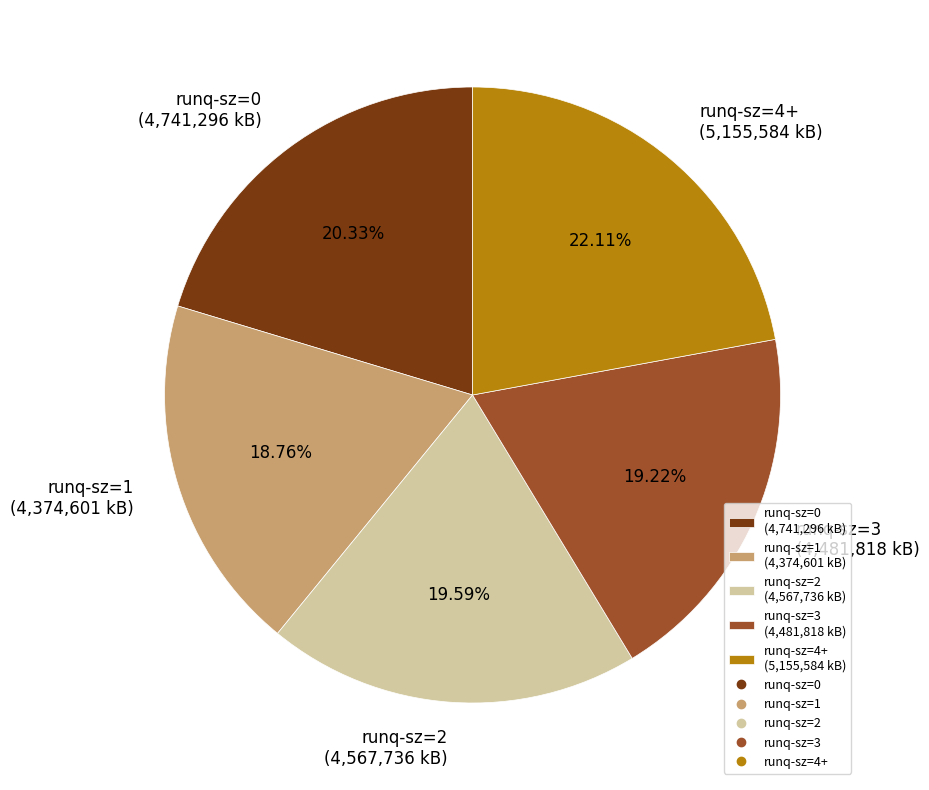

Between runq-sz=1 (4,374,601 kB) and runq-sz=2 (4,567,736 kB), which is larger?

runq-sz=2 (4,567,736 kB)